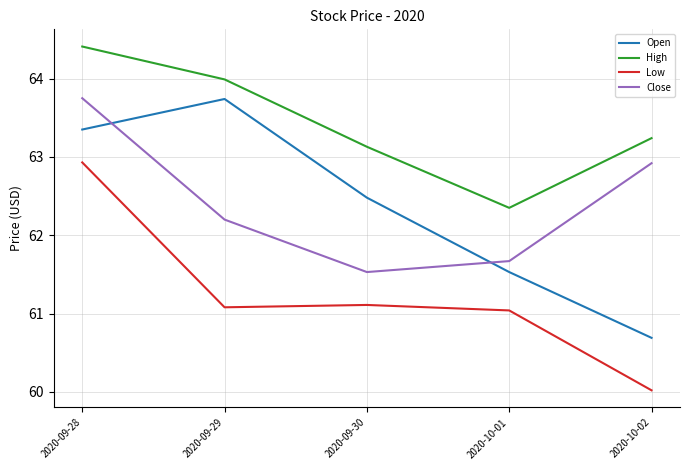

Which label corresponds to the largest value in the chart?

2020-09-28